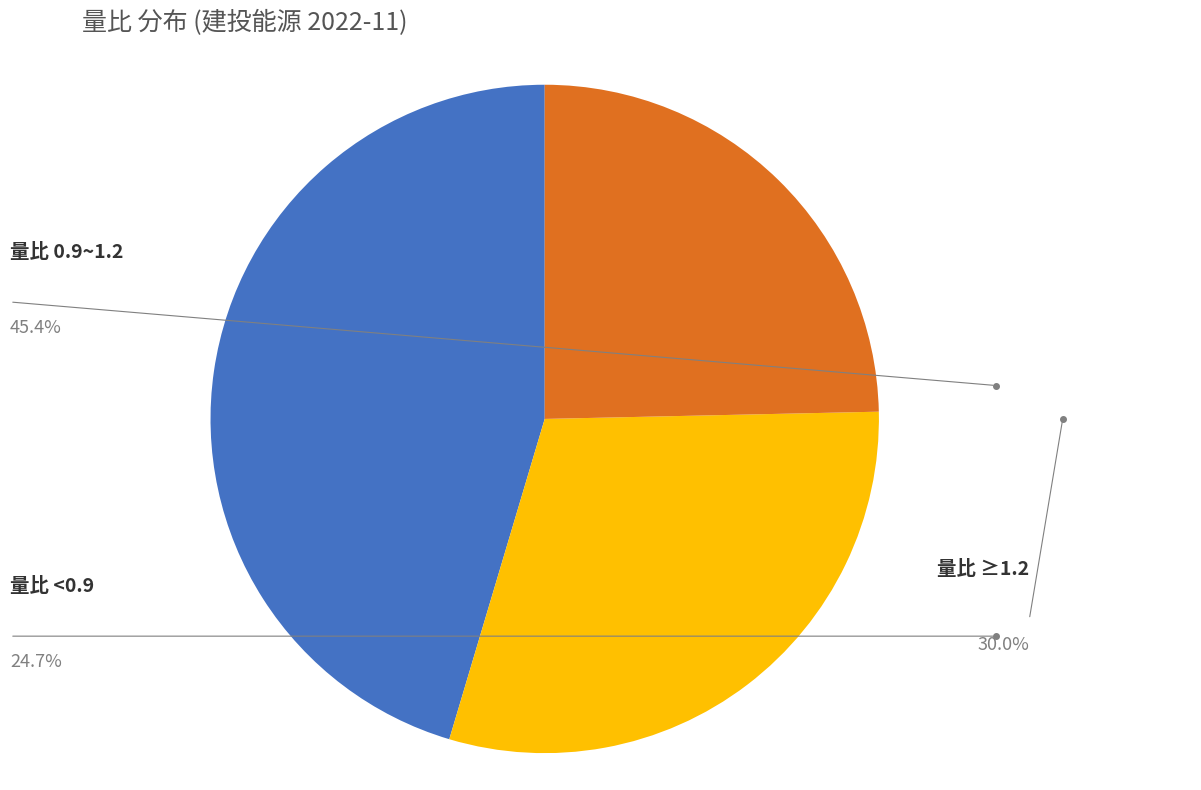

Is there any slice that represents more than half of the pie?

No